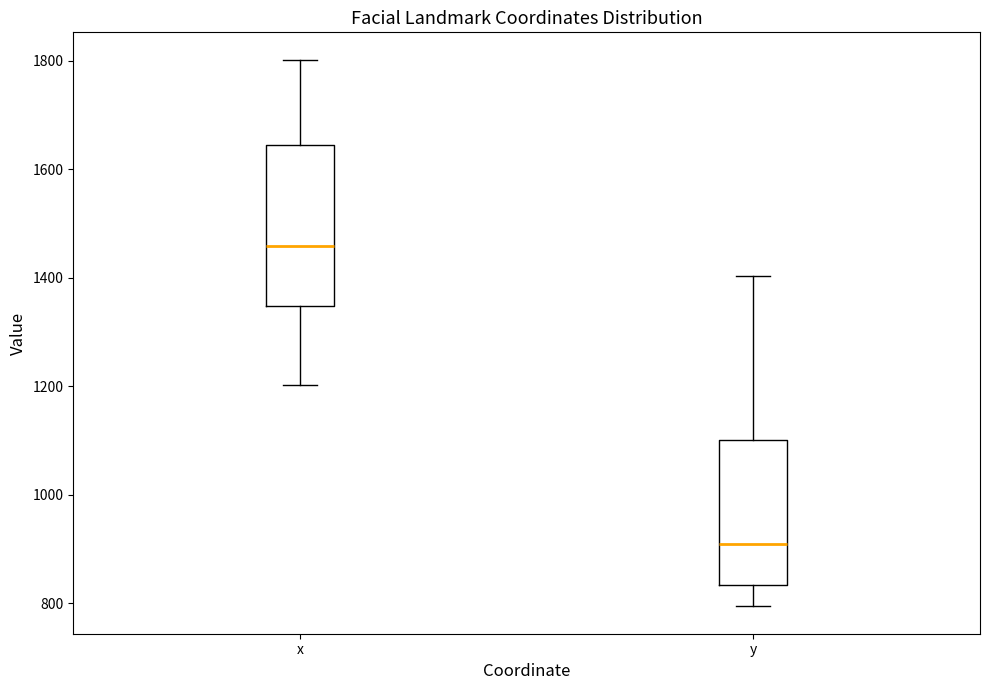

Reading left to right, transcribe this box plot: for each box, give where its median line is, the range the box spans, and where its two whiskers end, as read against the y-axis. The values are not printed on the chart, so give them approximately, as read against the axis.

x: median 1460, box 1340 to 1640, whiskers 1200 to 1800
y: median 900, box 840 to 1100, whiskers 800 to 1400